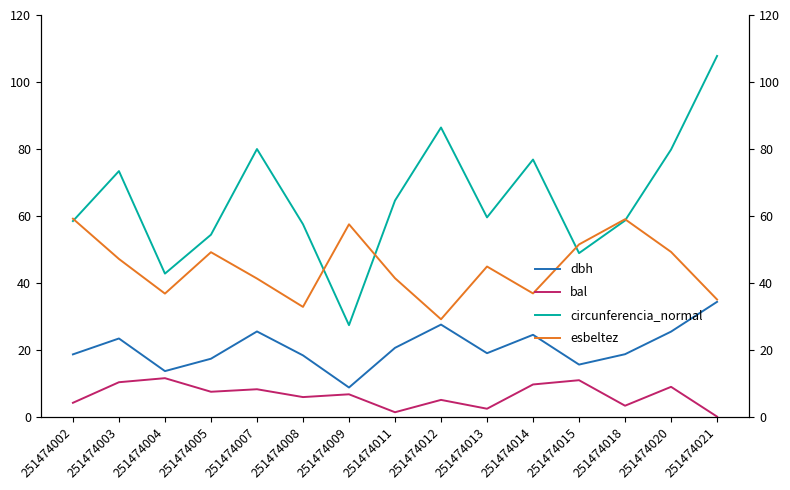

What is the value of the dbh point at the 9th from the left?

27.5